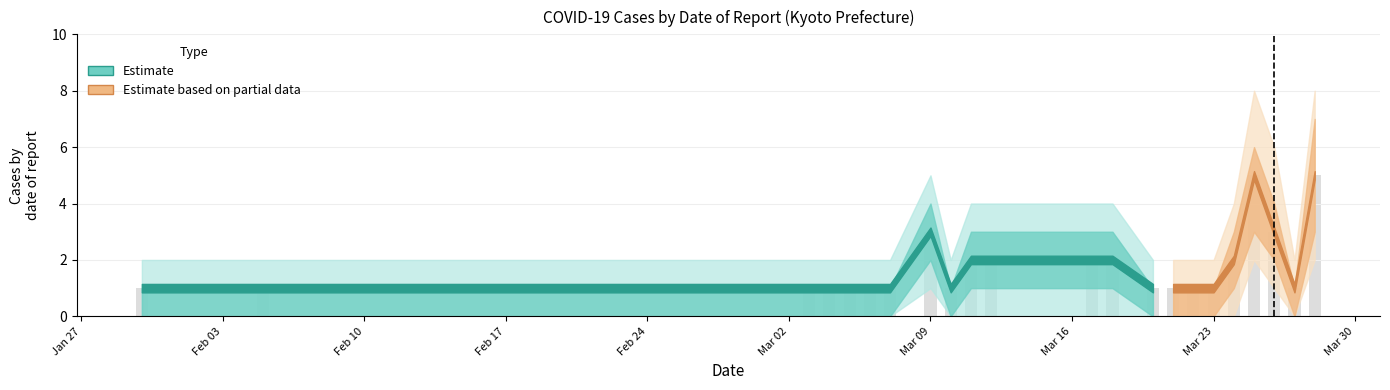

True or false: lower_outer has a value of 0 at 2020-03-21.

True